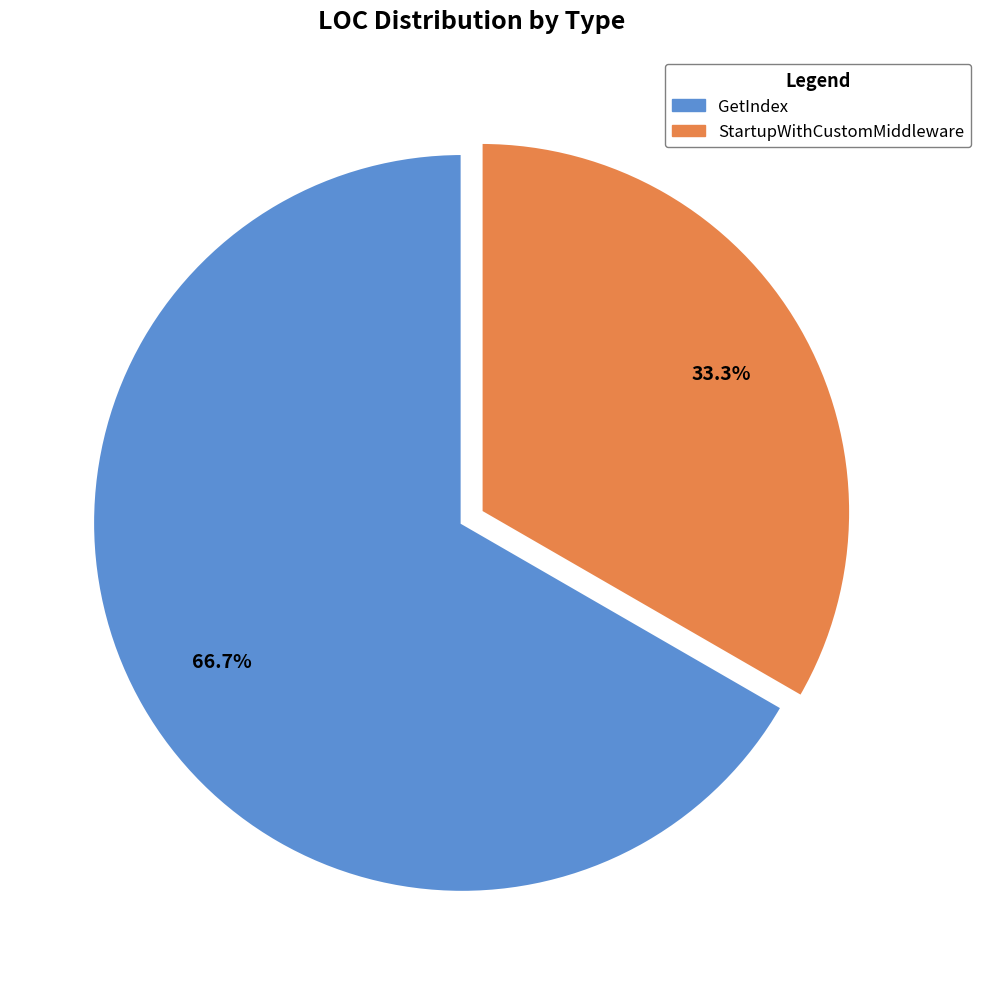

True or false: StartupWithCustomMiddleware accounts for 42% of the total.

False